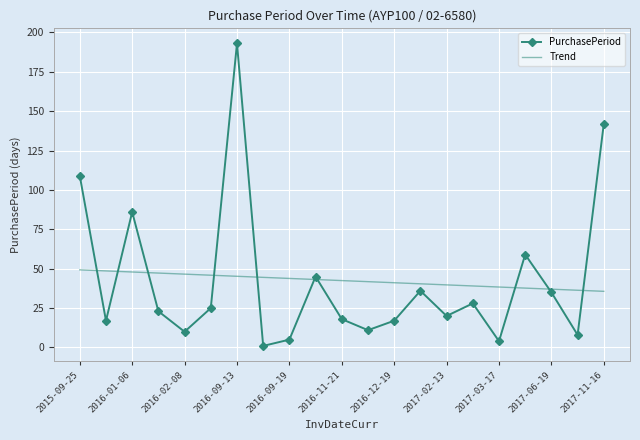

True or false: Trend and PurchasePeriod cross at least once.

True